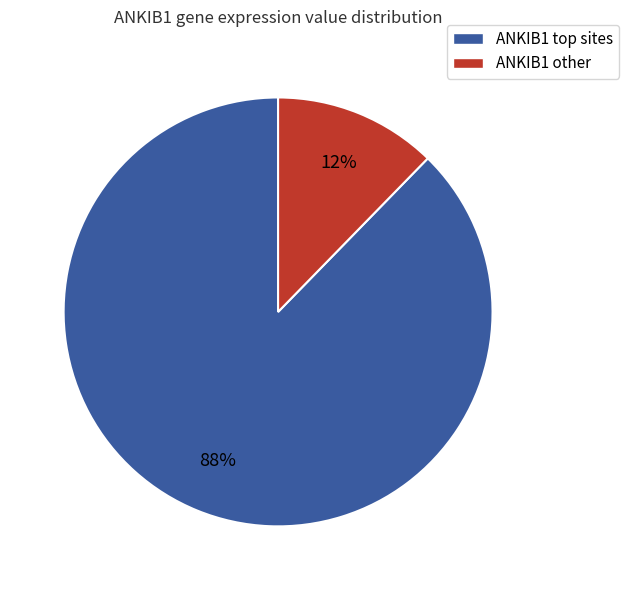

How many slices are in this pie chart?

2